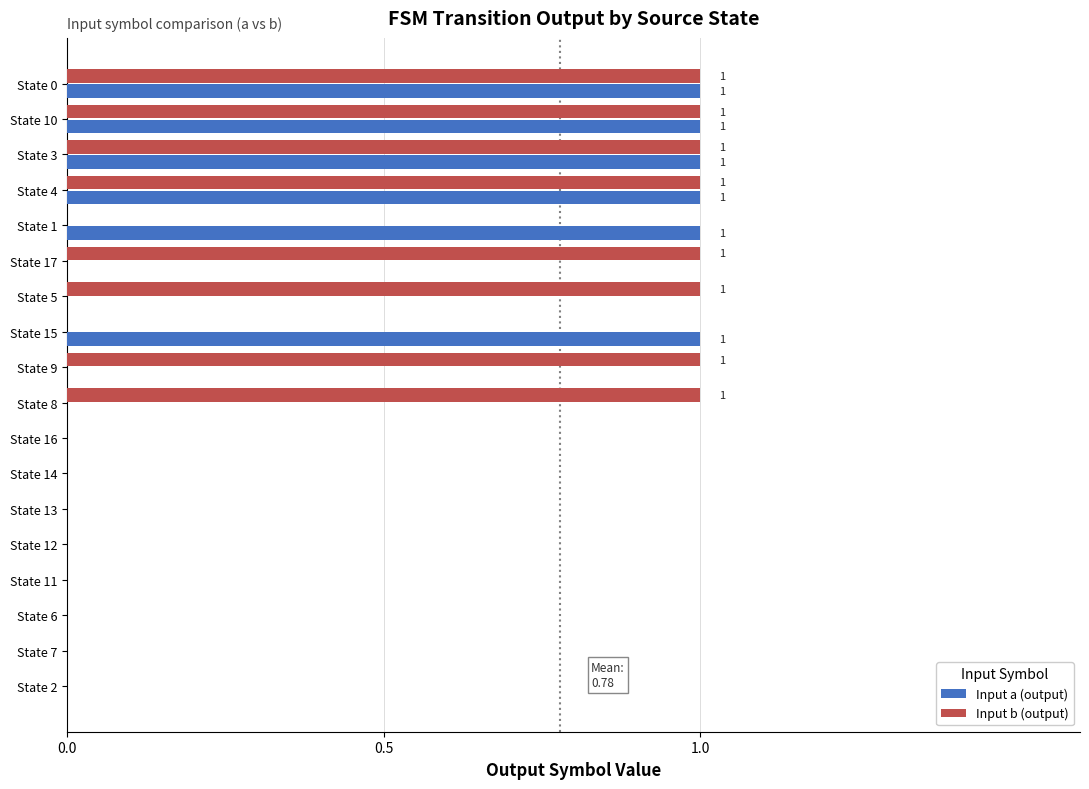

True or false: Input a (output) has a value of 0 at State 11.

True